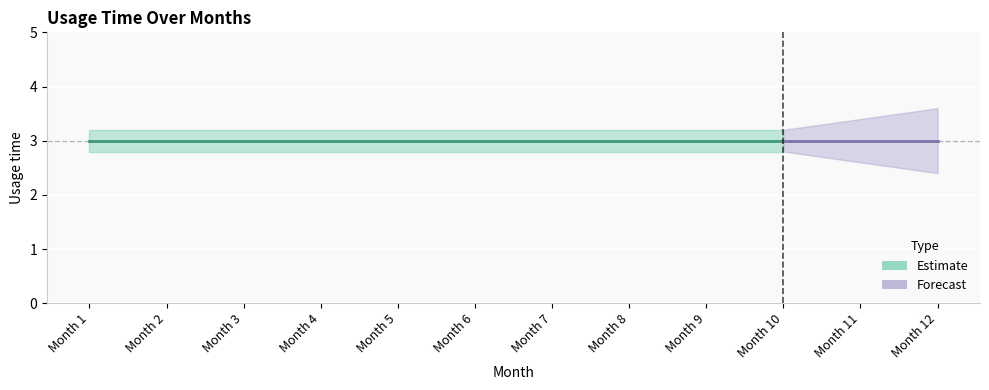

Is it true that Usage time equals 1.1 at 11?

False